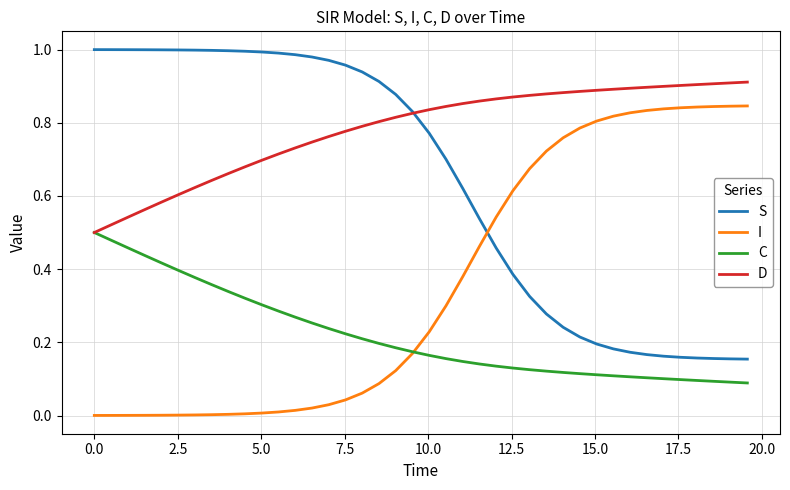

Which series has the largest total across all categories?

D